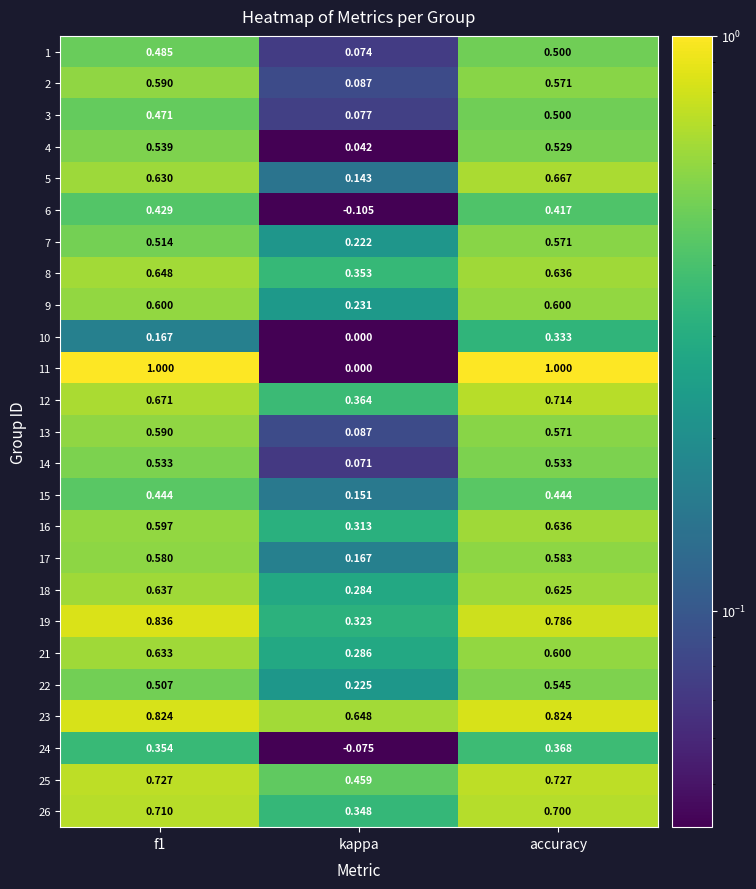

Which category has the lowest value across all series?

kappa